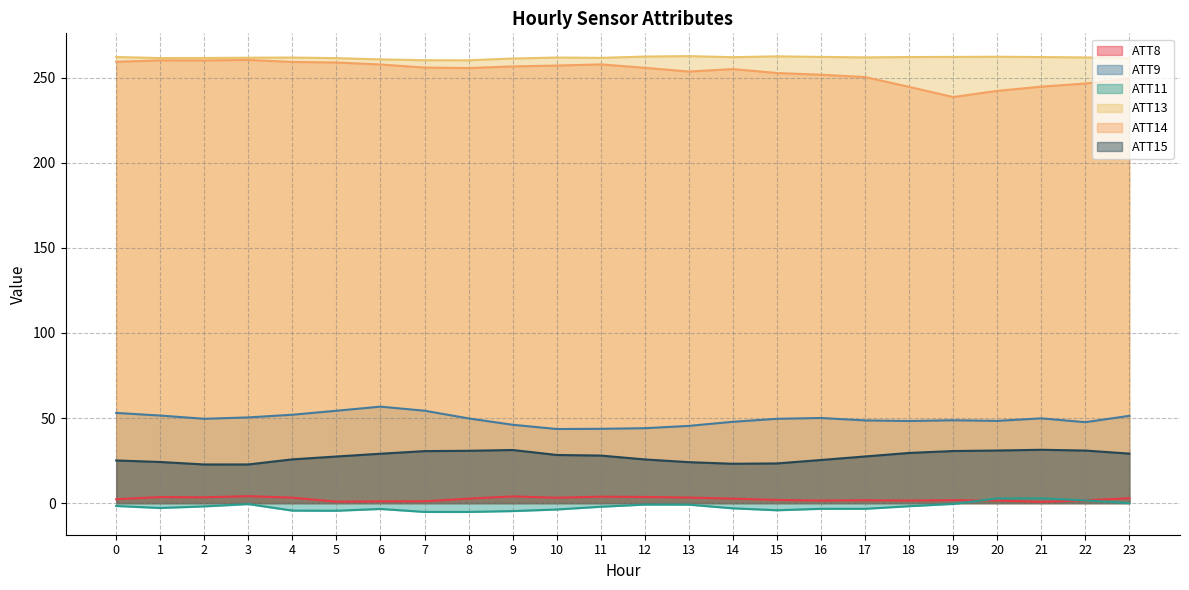

Between 12 and 20, which series saw the biggest shift?

ATT14